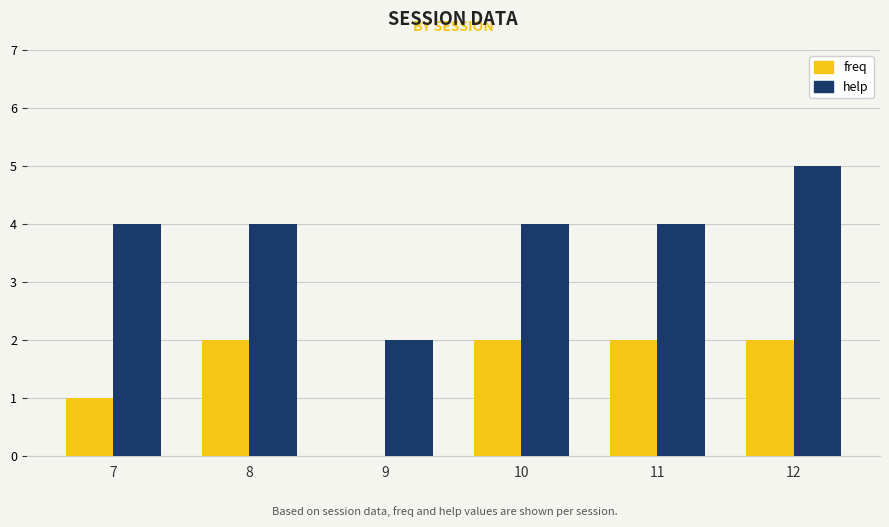

Is it true that help equals 1 at 9?

False